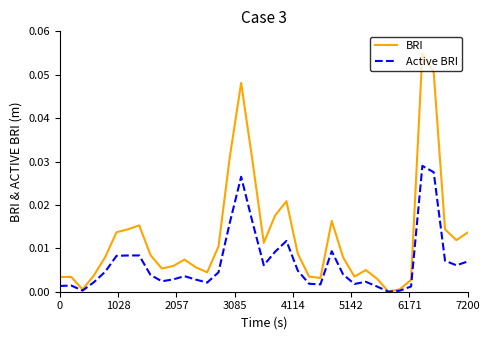

Rank the series by their average value, from lowest to highest.

Active BRI, BRI